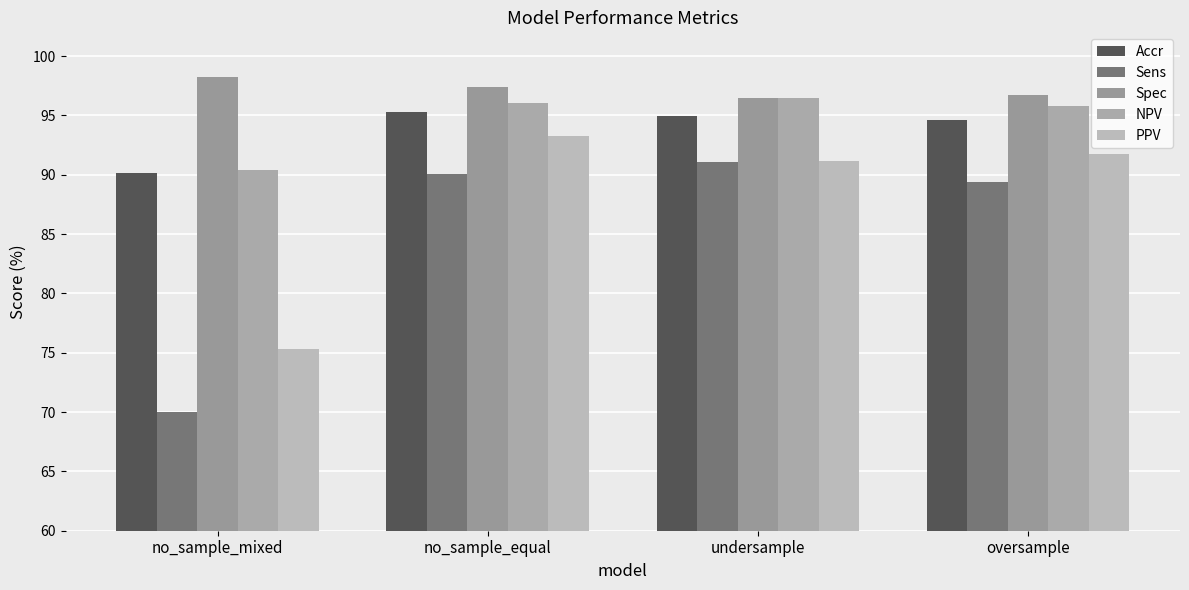

What is the difference between the highest and lowest values at undersample?

5.3